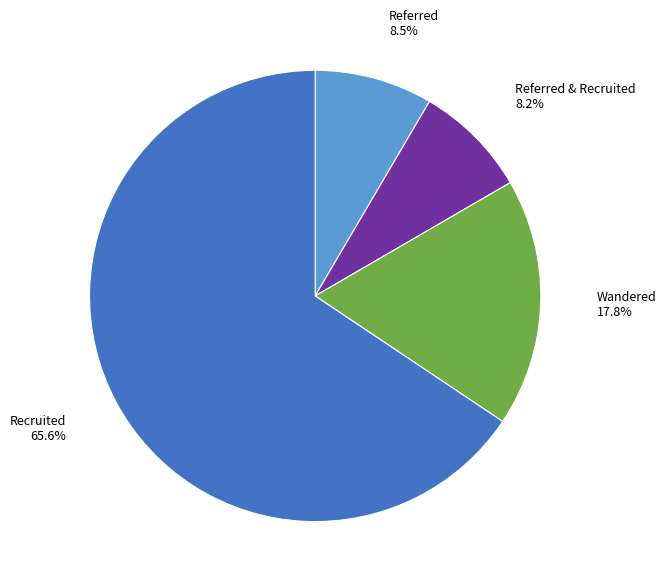

To the nearest percent, what is the difference between the largest and smallest slice percentages?

57%